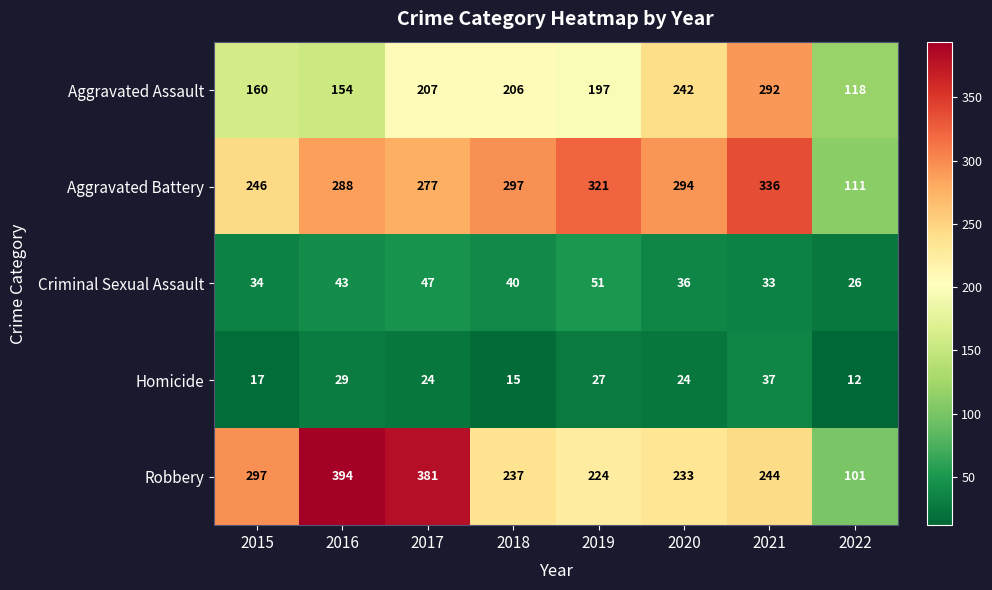

At which category is the sum across all series the highest?

2021